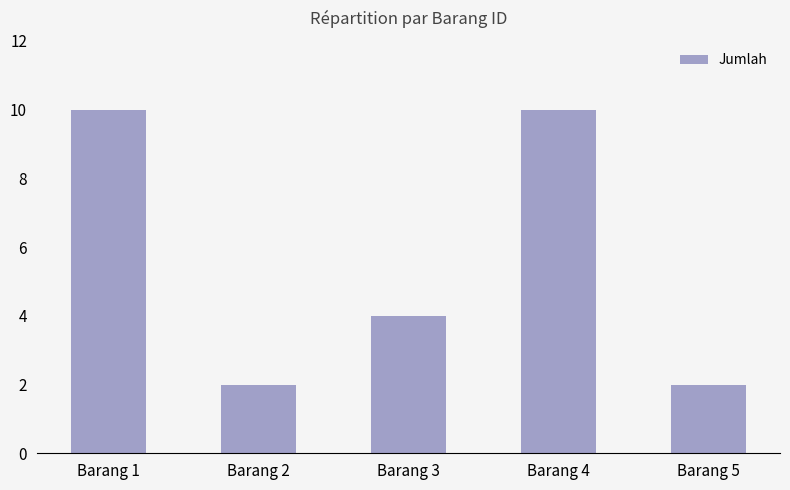

How many values are between 2 and 10?

5